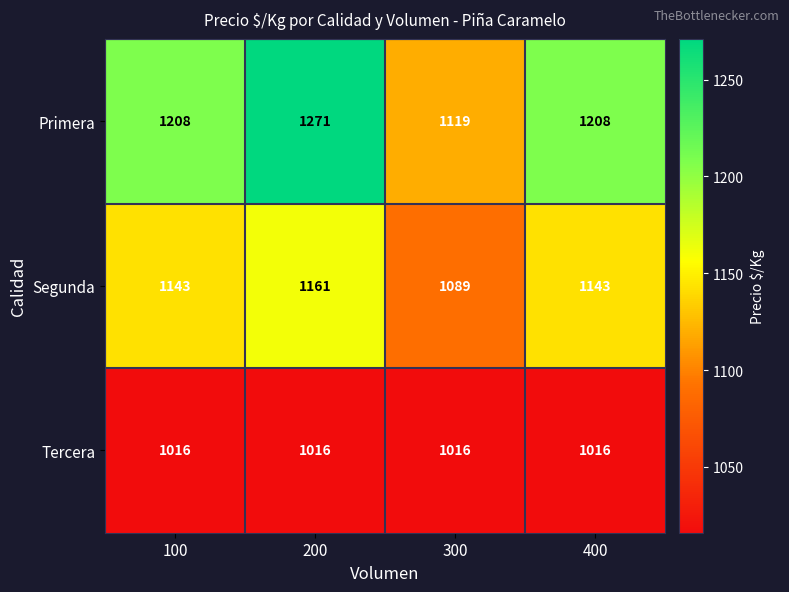

List the series in order of their peak value, highest first.

Primera, Segunda, Tercera